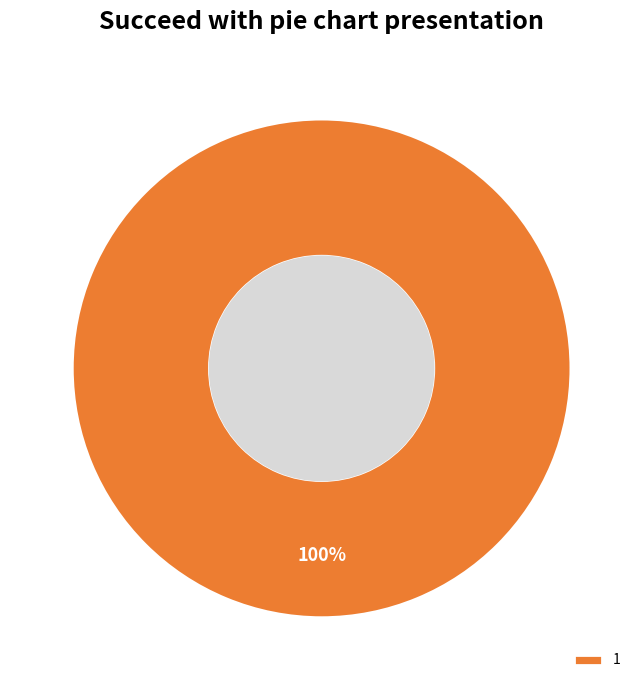

The 1 slice represents 100% of the pie. True or false?

True